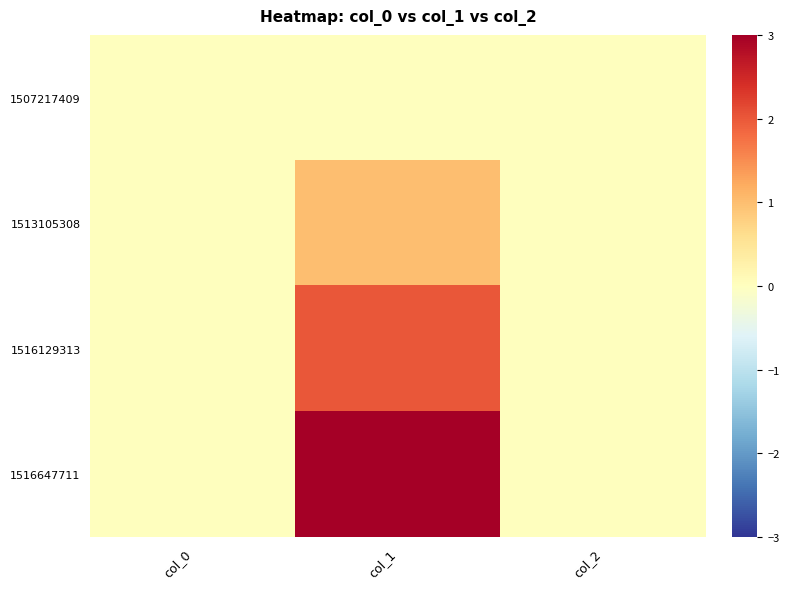

Which has a higher value, col_1 or col_2?

col_1